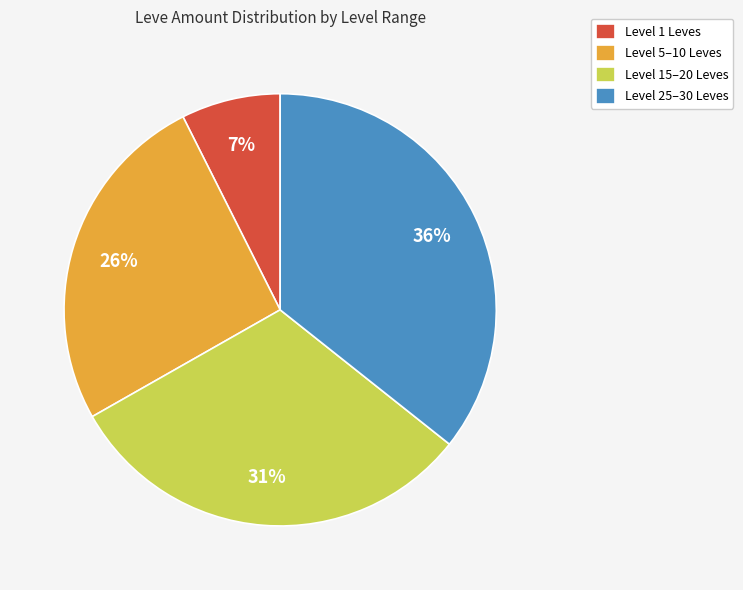

Which has a higher value, Level 25–30 Leves or Level 5–10 Leves?

Level 25–30 Leves